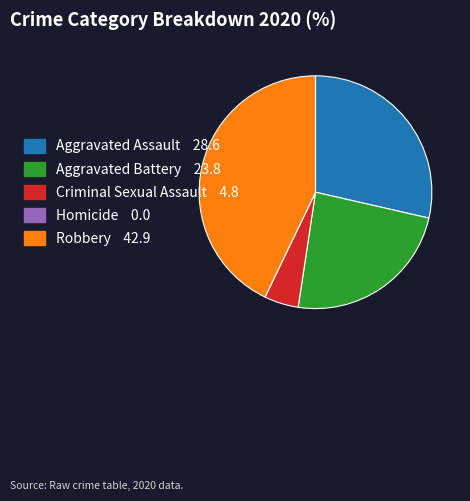

What is the largest slice in the pie chart?

Robbery